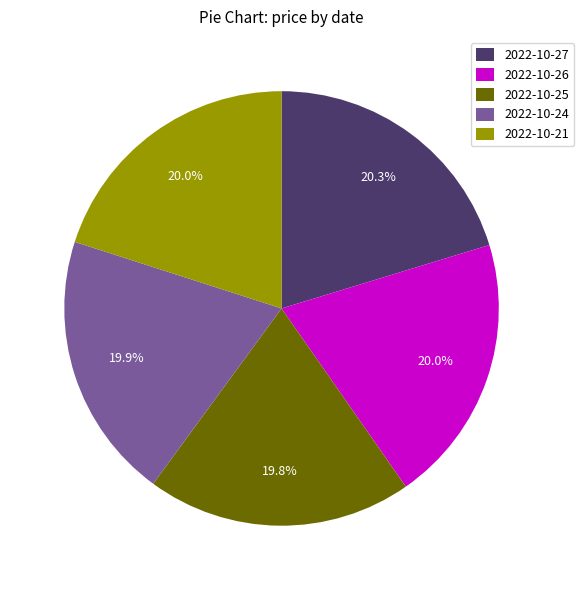

Is it true that 2022-10-24 is 20% of the pie?

True